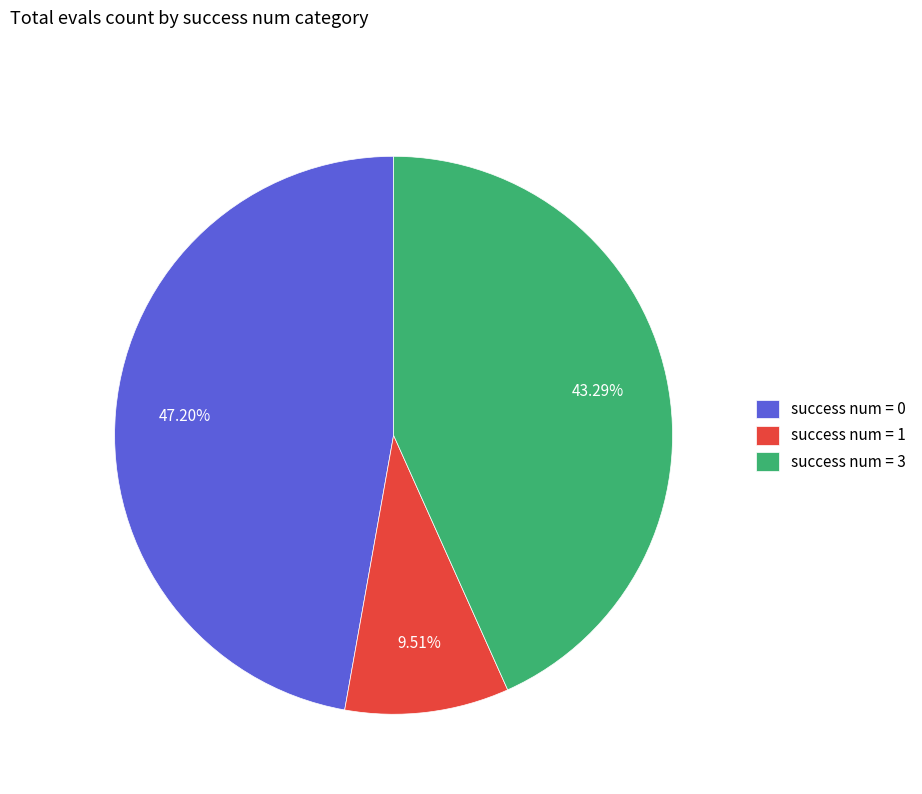

How many slices are in this pie chart?

3